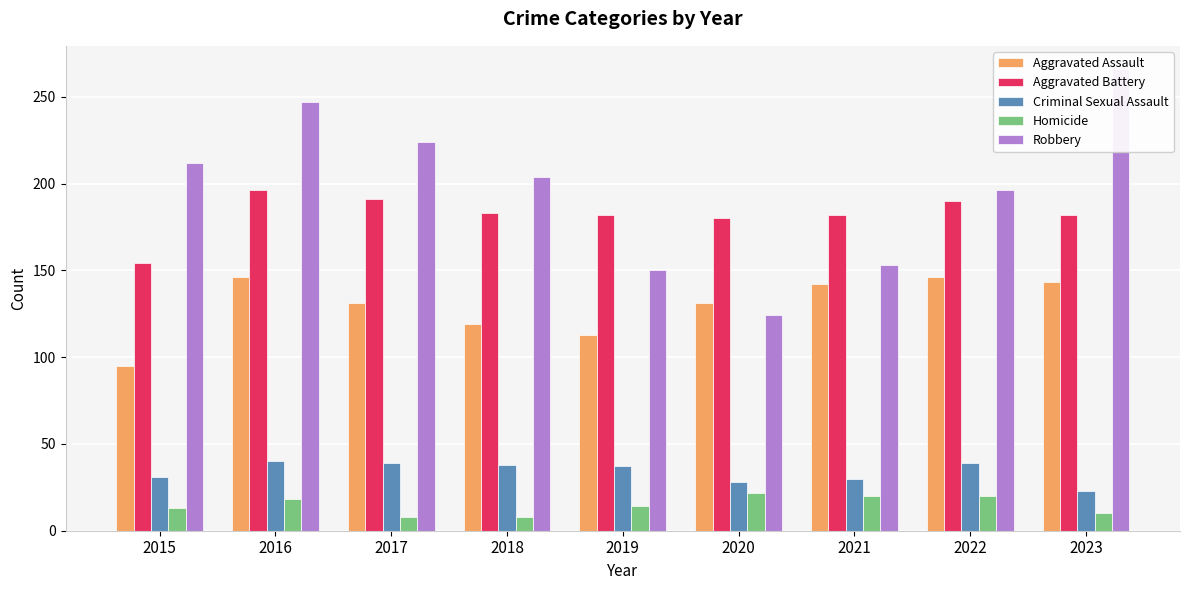

At which category is the sum across all series the highest?

2016